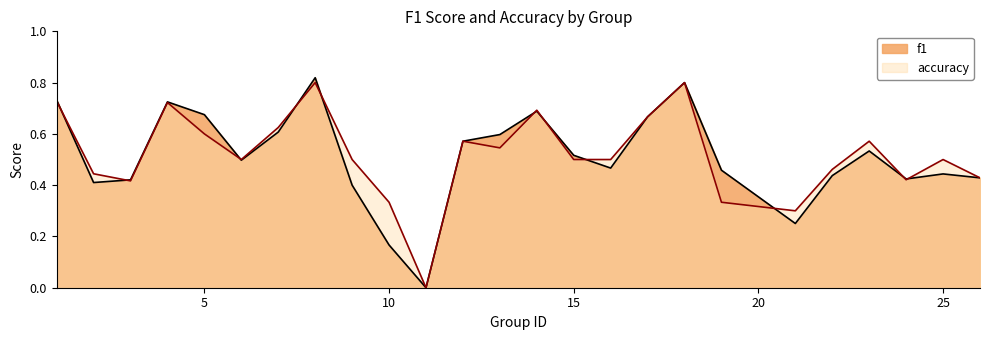

Is it true that accuracy equals 0.4 at 12?

False